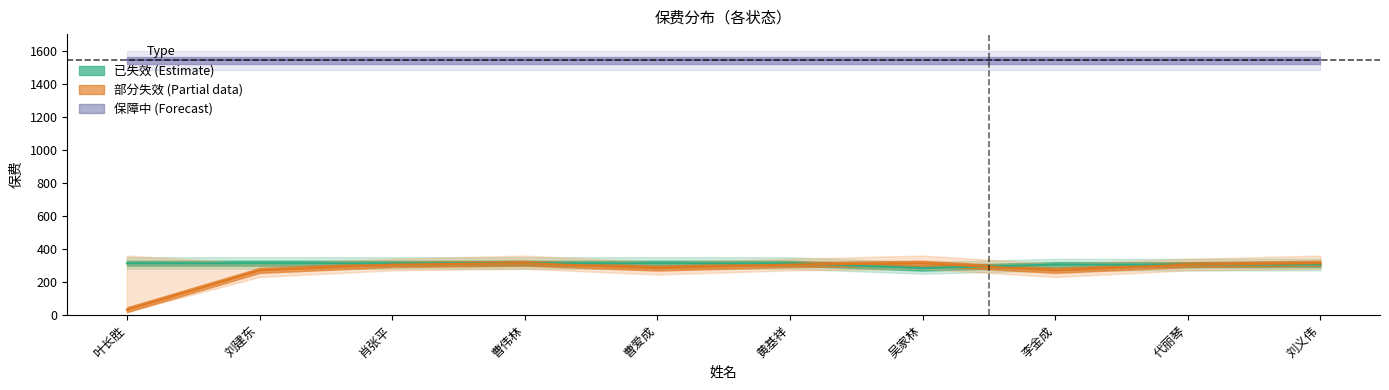

At which category does 部分失效 (Partial) reach its first local valley?

曹爱成